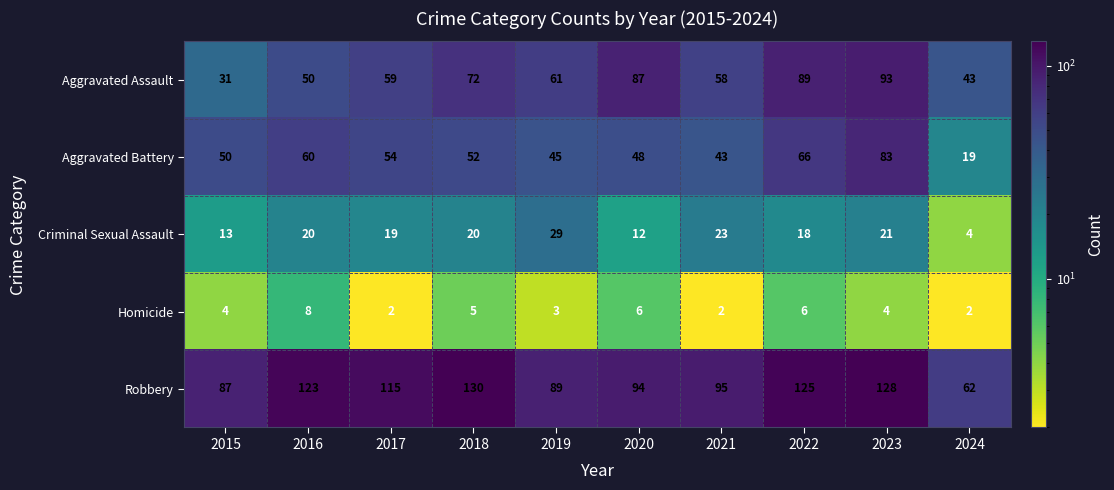

At how many categories does at least one series exceed 30?

10